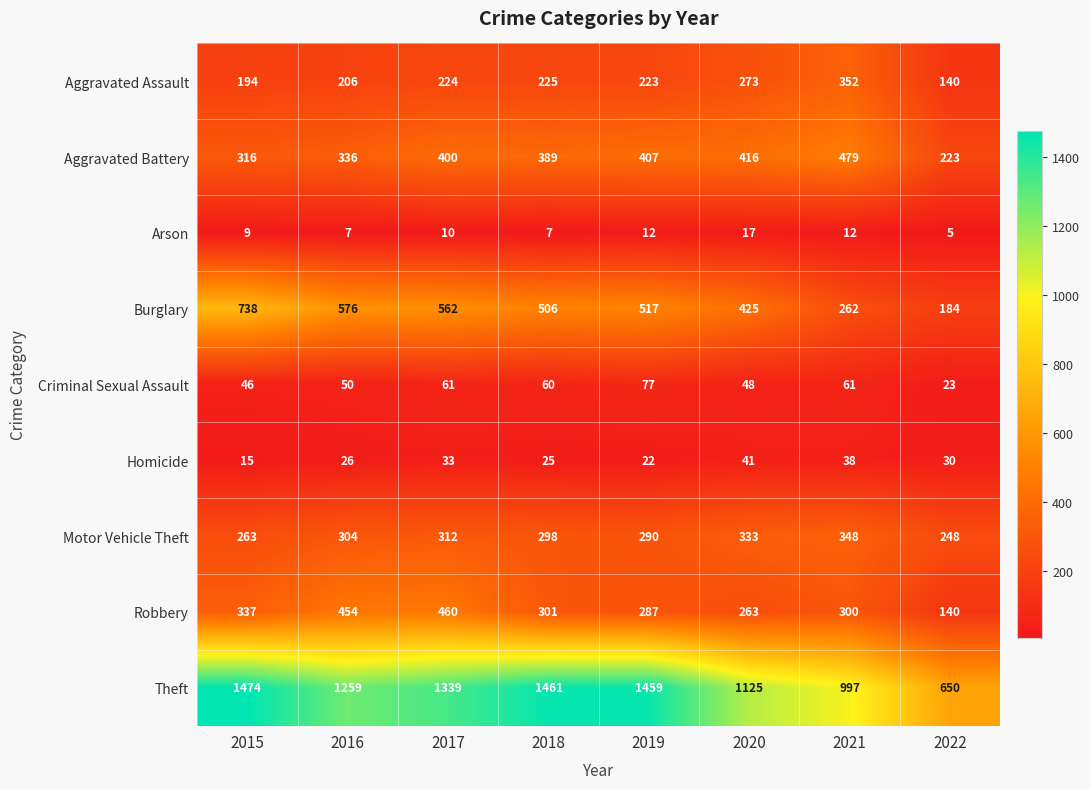

List the series in order of their peak value, highest first.

Theft, Burglary, Aggravated Battery, Robbery, Aggravated Assault, Motor Vehicle Theft, Criminal Sexual Assault, Homicide, Arson